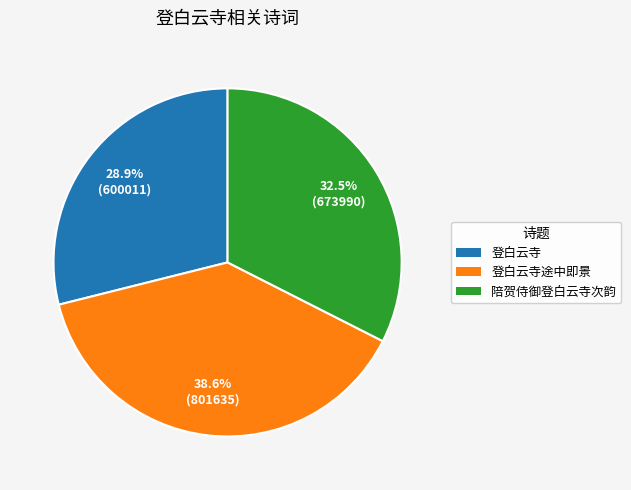

What is the ratio of the value at 登白云寺途中即景 to the value at 陪贺侍御登白云寺次韵?

1.2